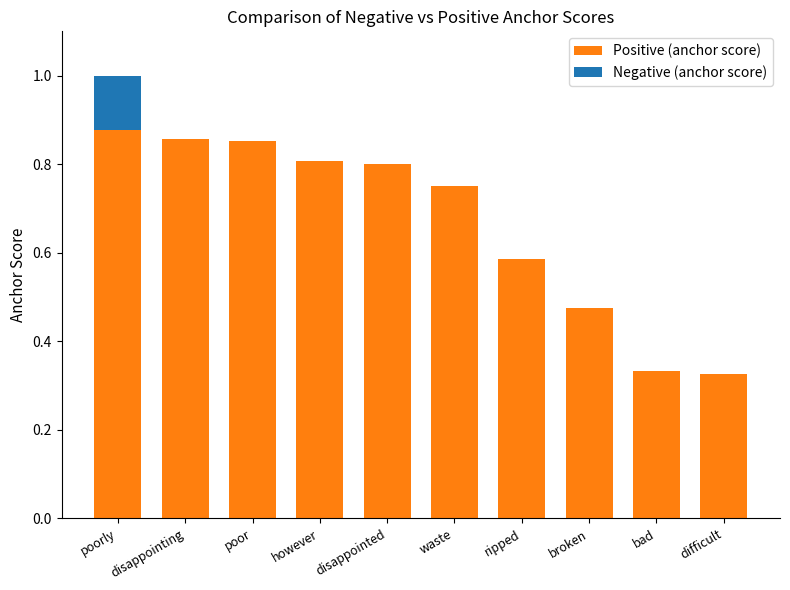

List the series in order of their overall mean, highest first.

Positive (anchor score), Negative (anchor score)